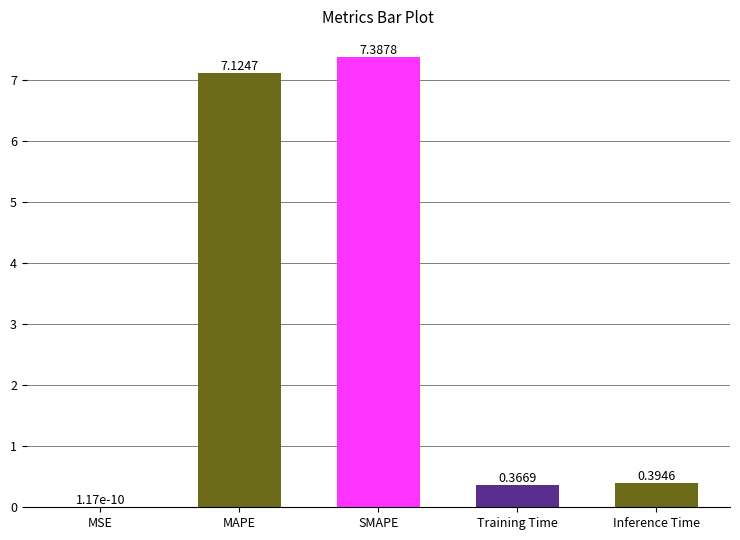

What is the sum of the values at Training Time and SMAPE?

7.8